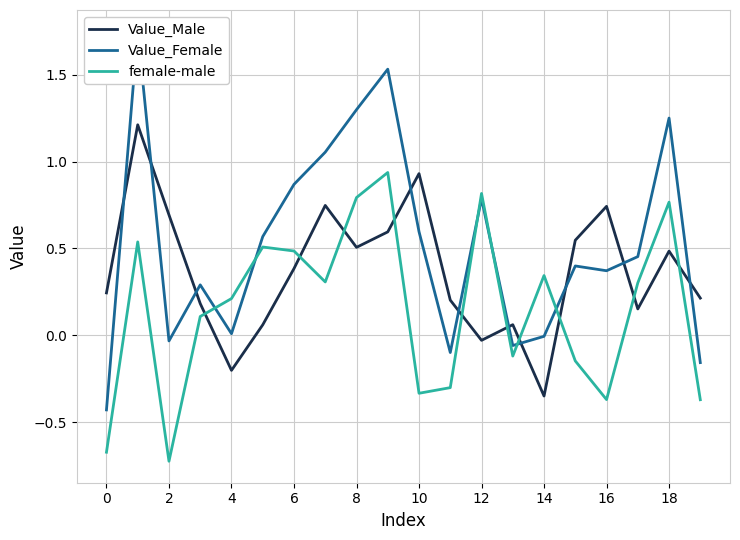

What is the difference between the maximum and minimum values in the Value_Female series?

2.2